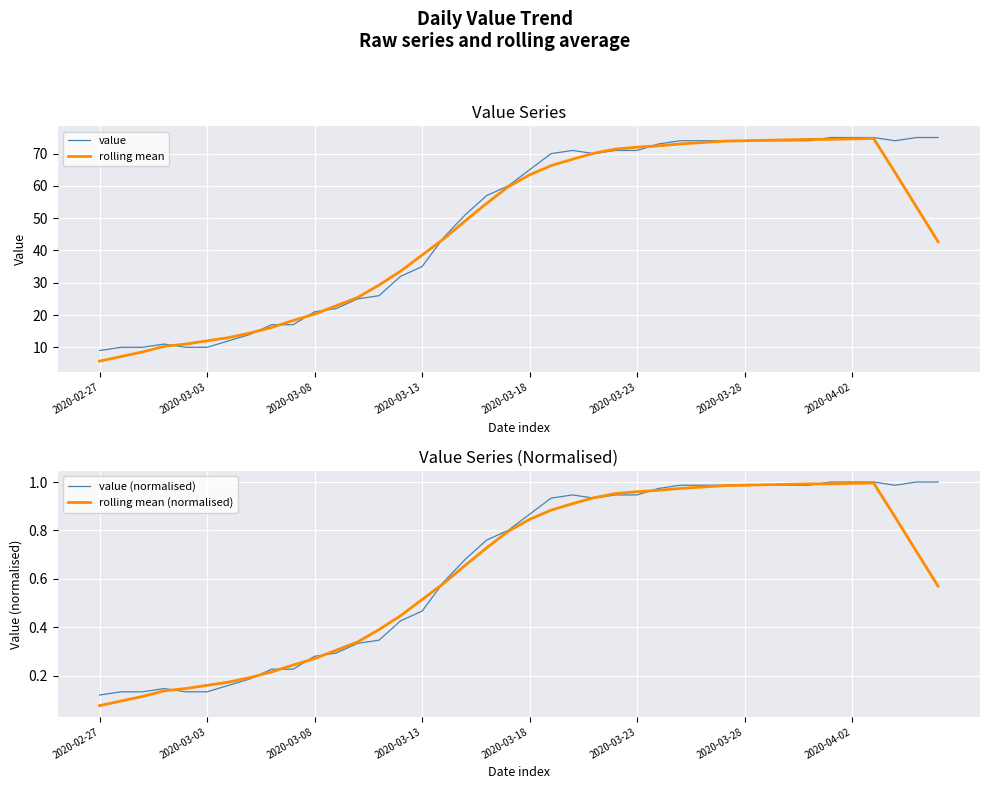

What is the lowest value of the value series?

9.0